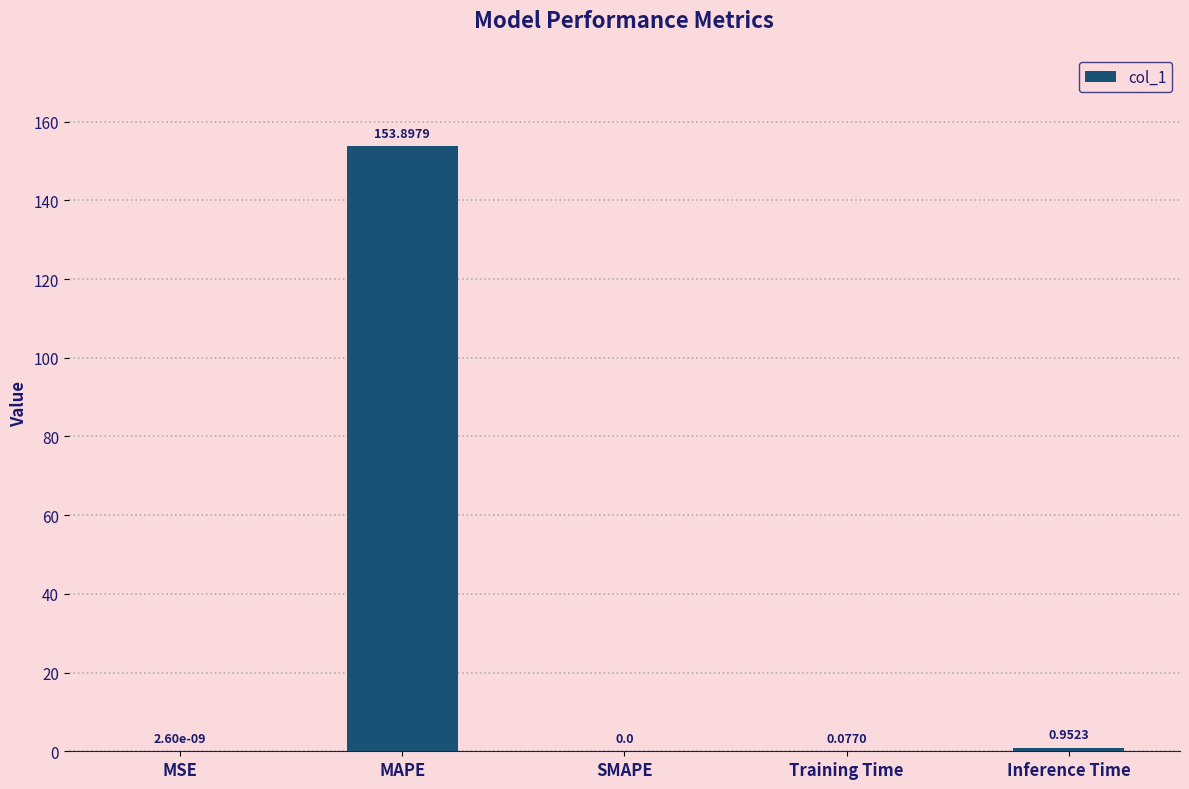

True or false: the data shows -101.9 at SMAPE.

False